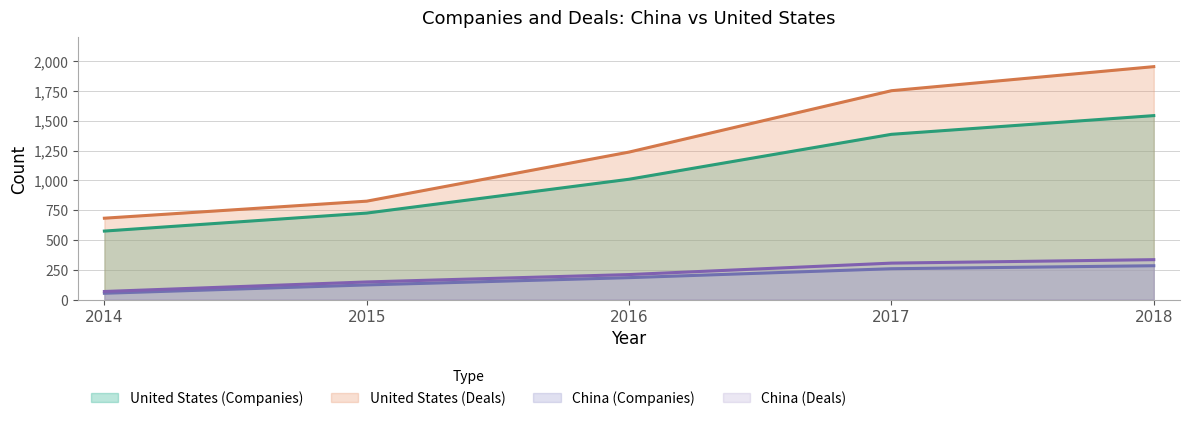

What is the value of the China (Companies) point at the 1st from the left?

53